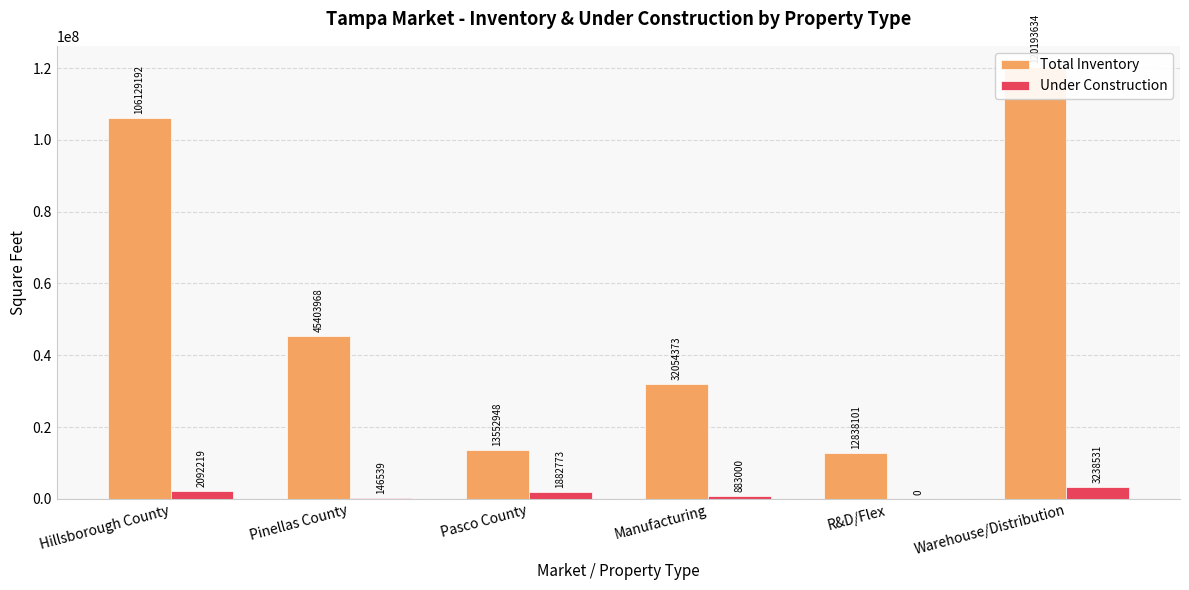

The Under Construction series shows 3238531 at Warehouse/Distribution. True or false?

True